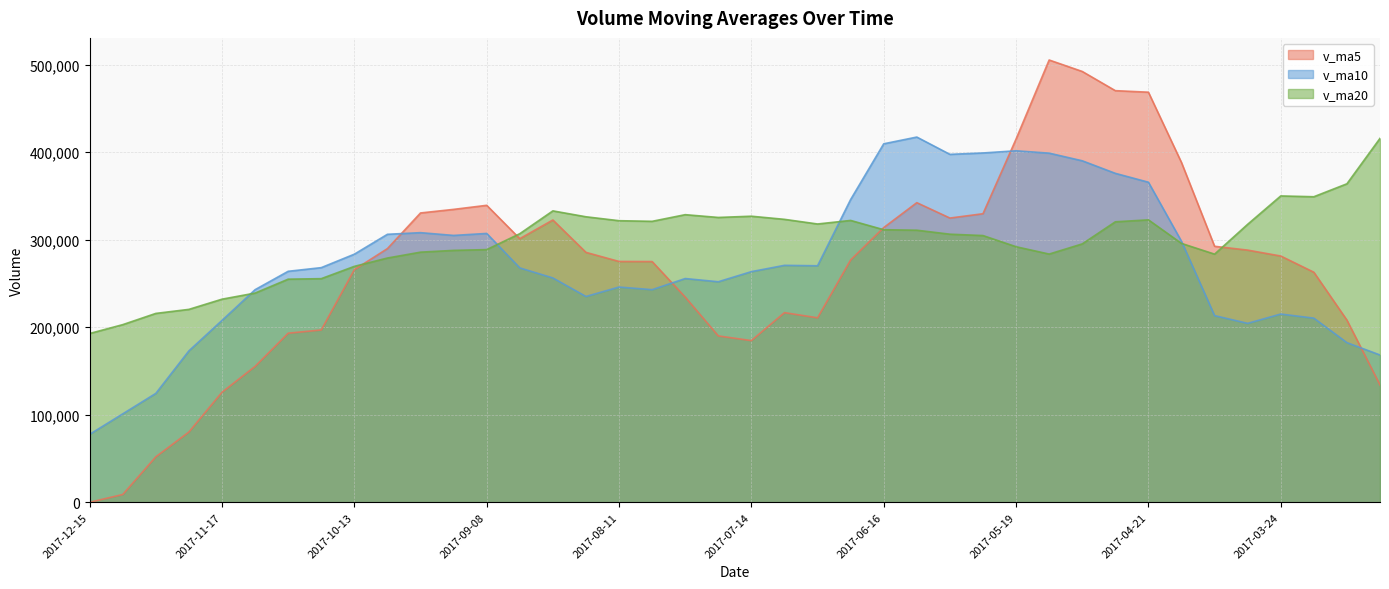

Which series changed the most between 2017-08-11 and 2017-06-30?

v_ma5